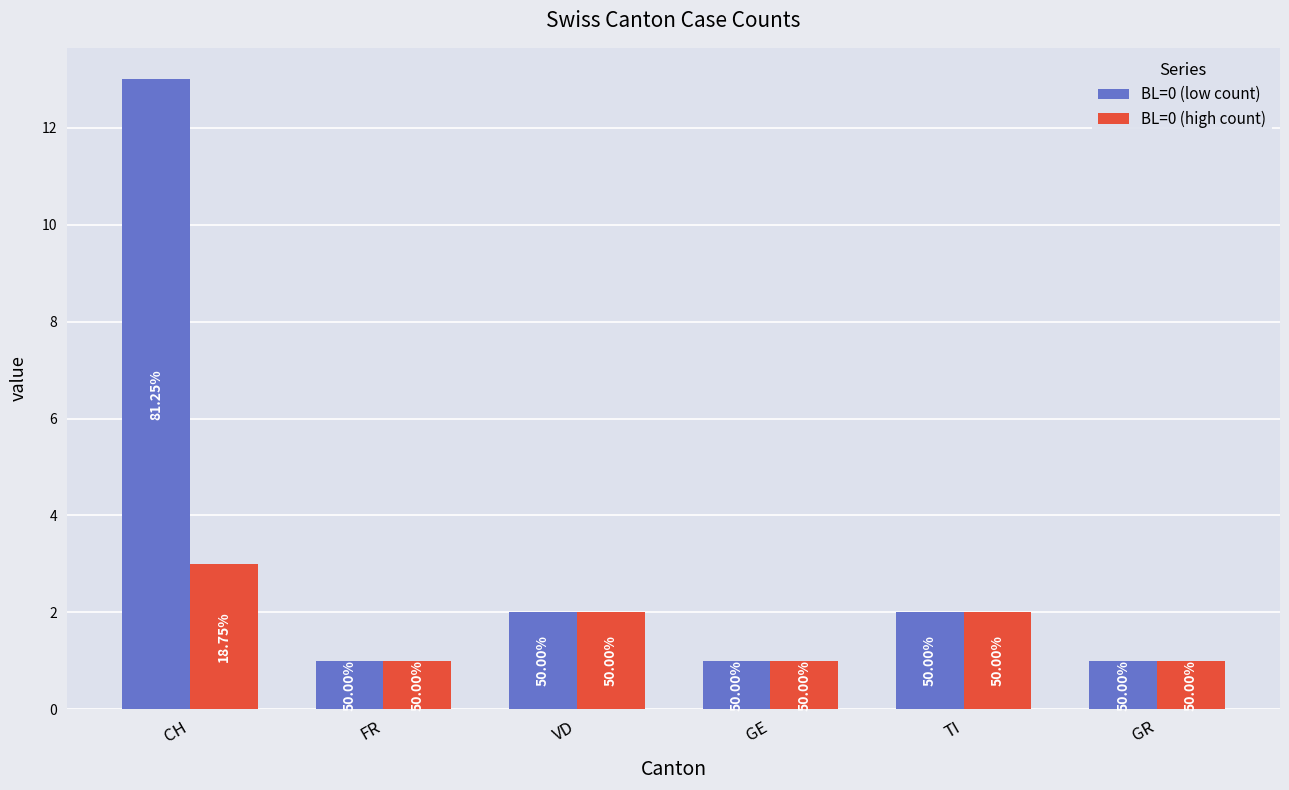

Are the bars grouped side by side (vs. stacked)?

Yes